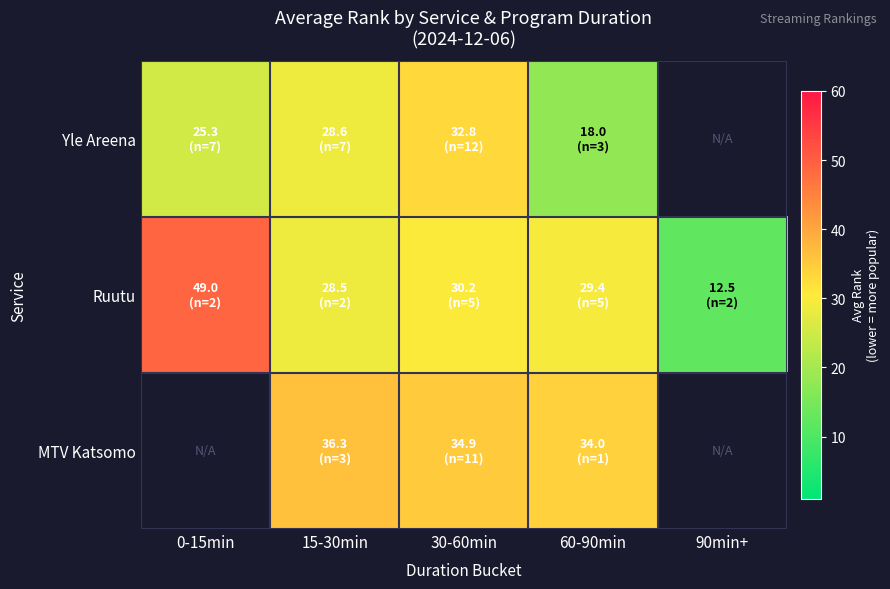

What is the difference between the highest and lowest values at 60-90min?

16.0